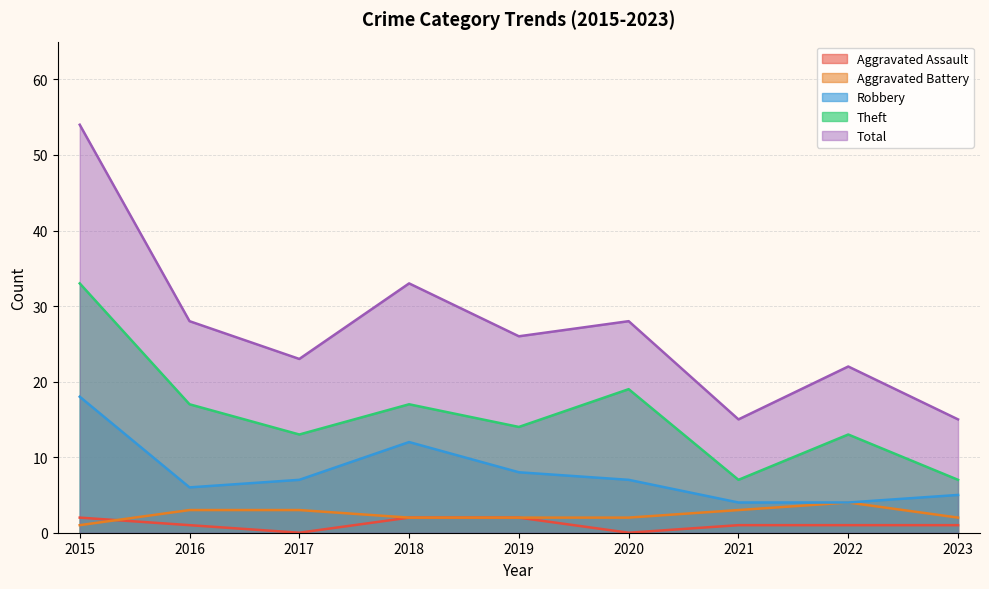

How many lines are shown in the chart?

5